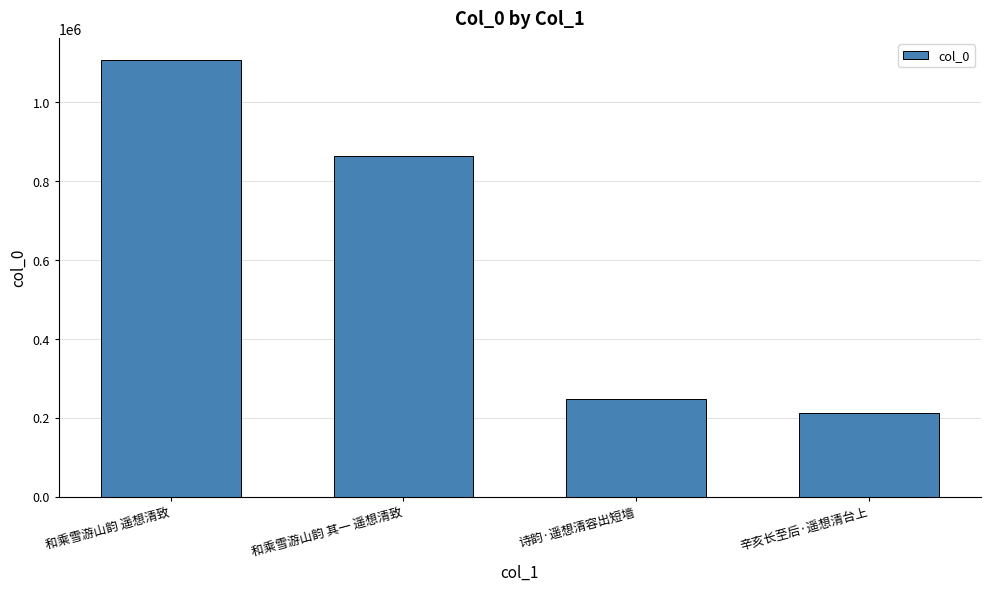

Reading right to left, list all the values displayed in this chart.

辛亥长至后·遥想清台上=210825	诗韵·遥想清容出短墙=248056	和乘雪游山韵 其一 遥想清致=862110	和乘雪游山韵 遥想清致=1106759